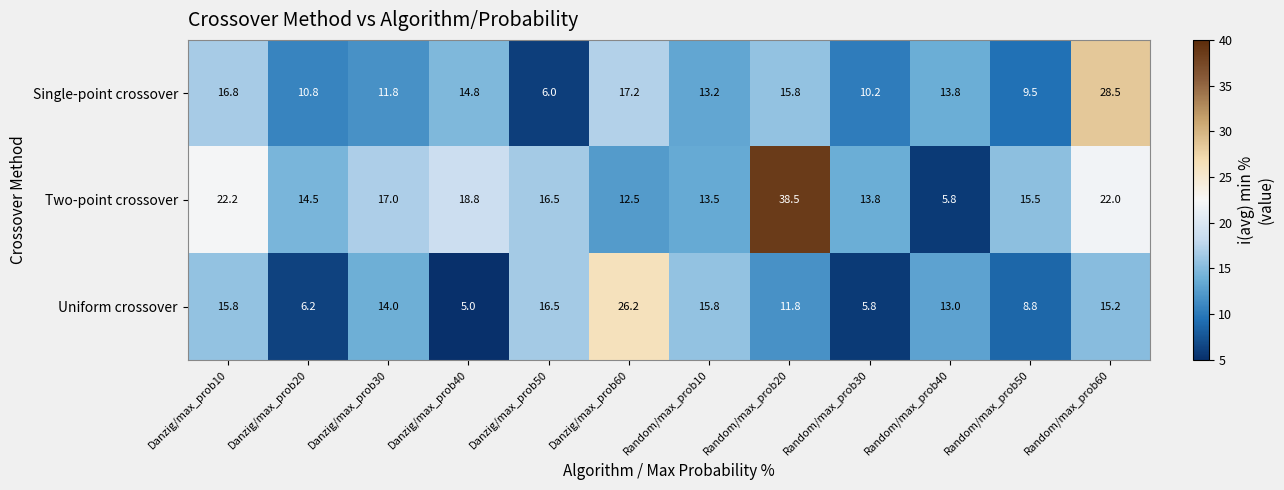

What is the average value of the Single-point crossover series?

14.0